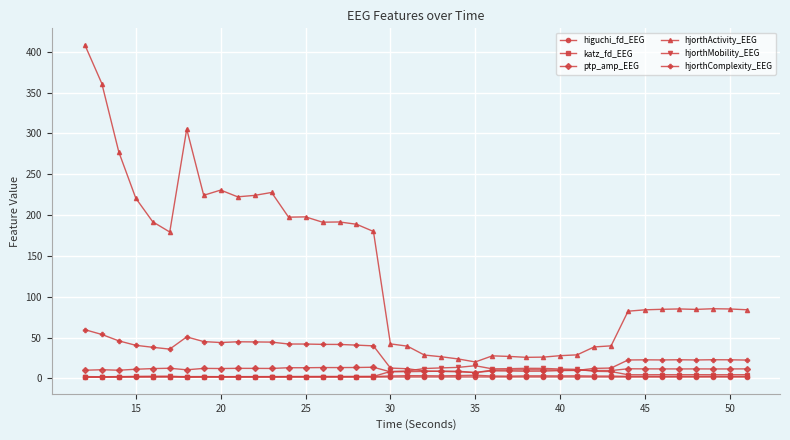

True or false: hjorthComplexity_EEG has more than 1 points higher than both neighbors.

True